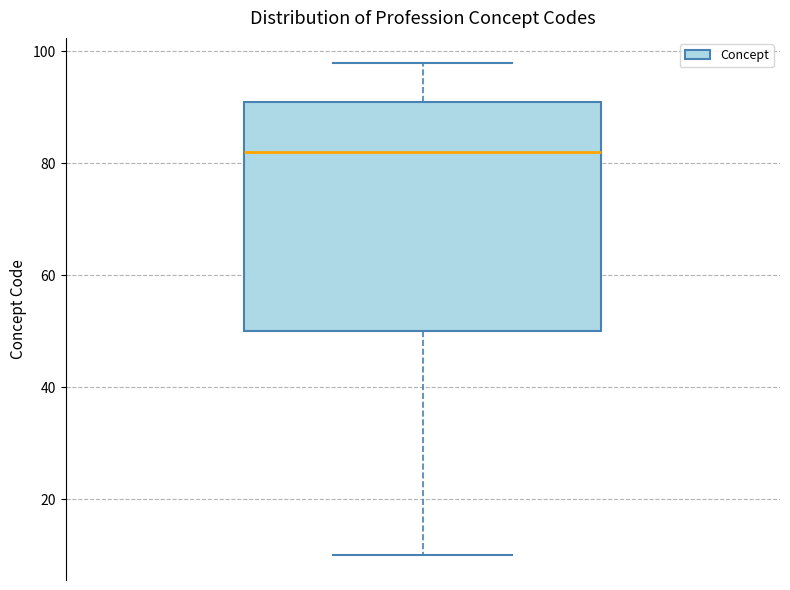

Read this box plot against the y-axis: the position of the median line, the range covered by the box, and the ends of both whiskers. The values are not printed on the chart, so give them approximately, as read against the axis.

median 82, box 50 to 92, whiskers 10 to 98